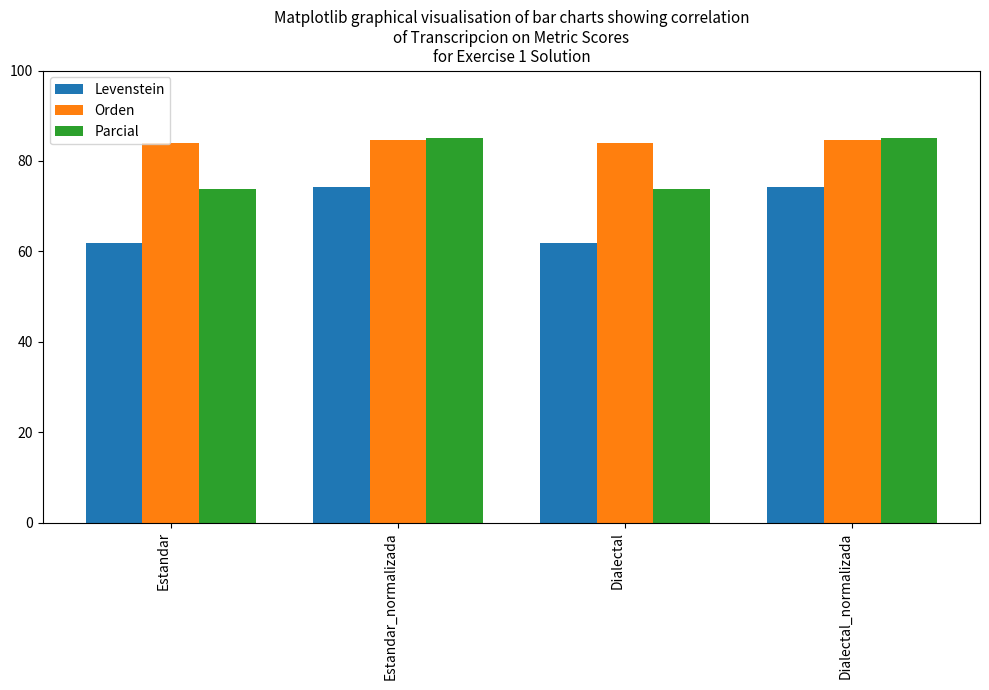

At which label does Levenstein first exceed 74?

Estandar_normalizada